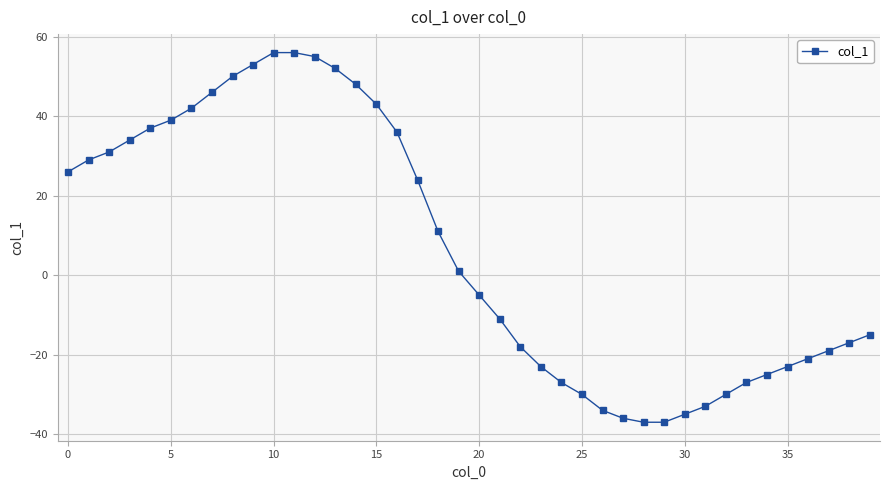

What is the greatest value displayed?

56